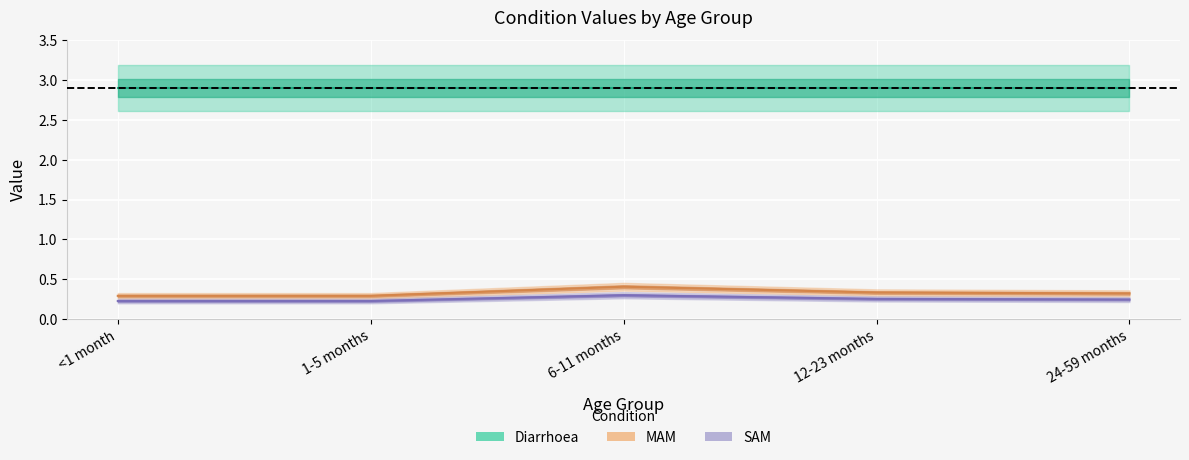

Which series has the widest spread of values?

MAM